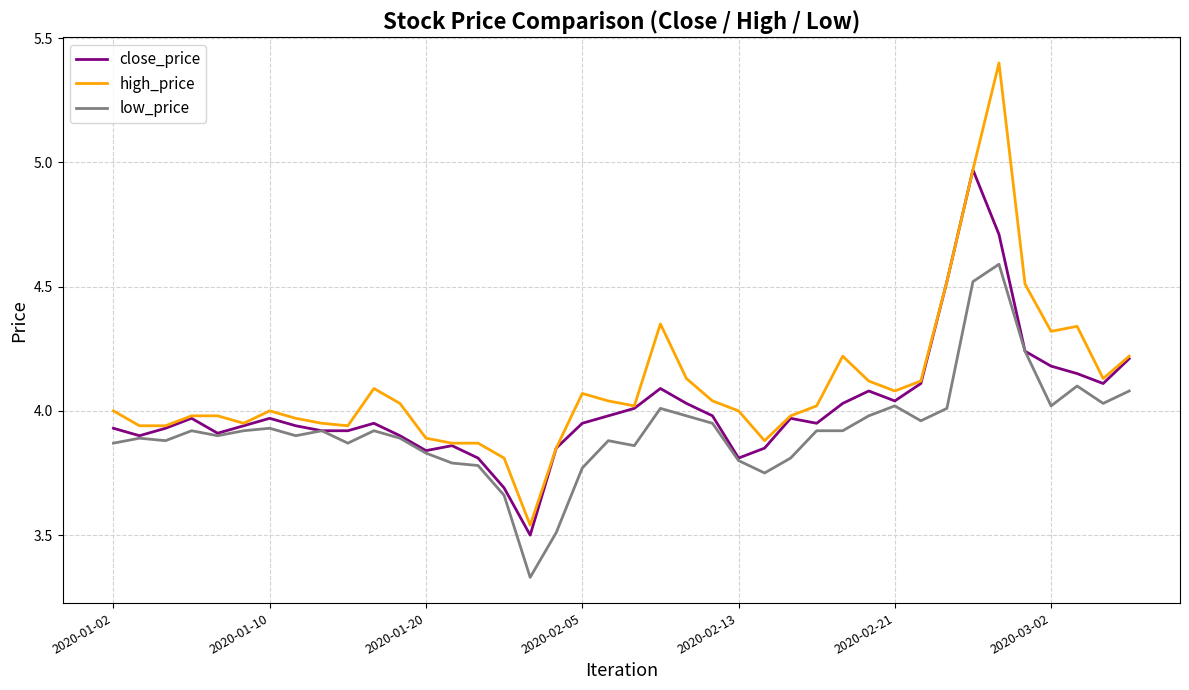

What is the maximum value shown in the chart?

5.4